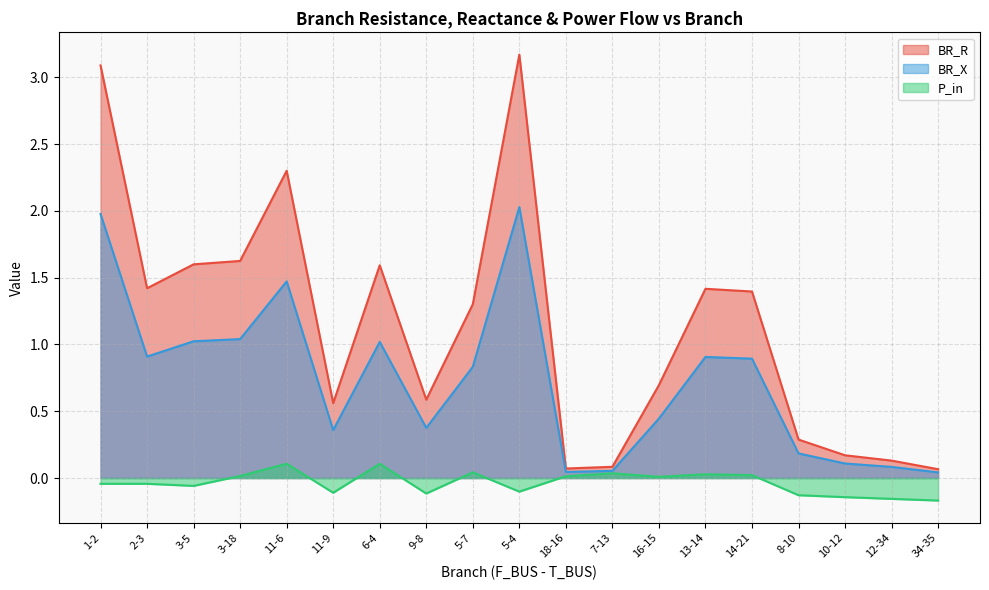

Does the chart display data point markers on the line(s)?

No